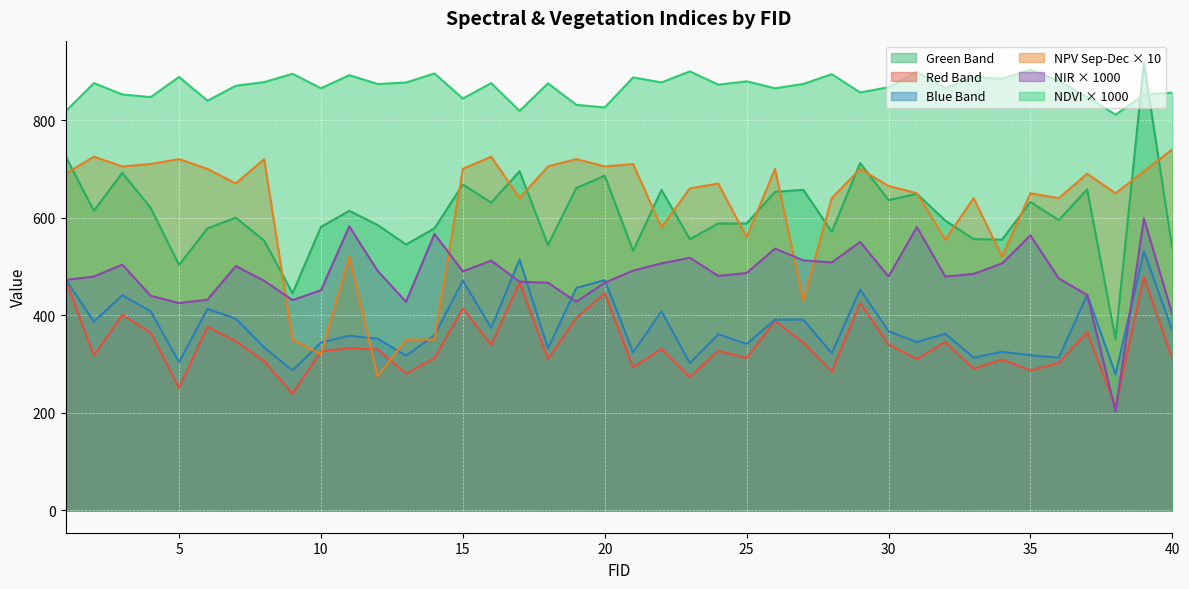

Reading left to right, transcribe all the data shown in this chart.

ndvi1: 1=818.0	2=875.9	3=852.5	4=847.2	5=888.4	6=839.8	7=870.4	8=877.9	9=894.9	10=865.2	11=892.1	12=874.0	13=877.1	14=895.6	15=844.2	16=875.8	17=818.8	18=875.4	19=831.3	20=825.9	21=887.5	22=877.2	23=899.9	24=872.6	25=879.5	26=865.1	27=874.2	28=894.1	29=856.6	30=867.5	31=898.6	32=865.7	33=887.1	34=884.9	35=903.1	36=880.5	37=847.3	38=811.1	39=852.1	40=856.3
nir1: 1=472.5	2=479.2	3=503.8	4=439.9	5=424.9	6=431.8	7=500.7	8=470.6	9=431.0	10=451.2	11=582.1	12=490.8	13=427.5	14=566.7	15=490.0	16=511.9	17=468.7	18=466.6	19=427.7	20=466.8	21=491.5	22=506.2	23=517.9	24=480.6	25=486.6	26=536.6	27=512.4	28=508.2	29=550.4	30=479.3	31=580.7	32=479.3	33=484.7	34=506.1	35=563.7	36=475.3	37=441.6	38=203.3	39=598.5	40=401.6
green1: 1=726.0	2=614.0	3=692.0	4=620.0	5=503.0	6=578.0	7=600.0	8=553.0	9=445.0	10=581.0	11=614.0	12=585.0	13=545.0	14=578.0	15=668.0	16=631.0	17=695.0	18=544.0	19=661.0	20=686.0	21=532.0	22=657.0	23=556.0	24=588.0	25=588.0	26=653.0	27=657.0	28=571.0	29=712.0	30=636.0	31=649.0	32=594.0	33=556.0	34=555.0	35=632.0	36=595.0	37=658.0	38=351.0	39=917.0	40=537.0
red1: 1=473.0	2=317.0	3=401.0	4=364.0	5=251.0	6=376.0	7=347.0	8=306.0	9=239.0	10=326.0	11=332.0	12=330.0	13=280.0	14=312.0	15=414.0	16=339.0	17=467.0	18=310.0	19=394.0	20=445.0	21=293.0	22=331.0	23=273.0	24=327.0	25=312.0	26=388.0	27=344.0	28=284.0	29=425.0	30=340.0	31=310.0	32=345.0	33=290.0	34=309.0	35=287.0	36=302.0	37=365.0	38=212.0	39=478.0	40=311.0
blue1: 1=474.0	2=387.0	3=441.0	4=408.0	5=304.0	6=413.0	7=393.0	8=334.0	9=287.0	10=344.0	11=358.0	12=352.0	13=317.0	14=359.0	15=471.0	16=374.0	17=514.0	18=332.0	19=456.0	20=472.0	21=324.0	22=408.0	23=302.0	24=361.0	25=341.0	26=391.0	27=391.0	28=322.0	29=453.0	30=367.0	31=345.0	32=362.0	33=313.0	34=325.0	35=318.0	36=313.0	37=442.0	38=279.0	39=531.0	40=369.0
npv_sep_dec: 1=690.0	2=725.0	3=705.0	4=710.0	5=720.0	6=700.0	7=670.0	8=720.0	9=350.0	10=320.0	11=520.0	12=275.0	13=350.0	14=350.0	15=700.0	16=725.0	17=640.0	18=705.0	19=720.0	20=705.0	21=710.0	22=580.0	23=660.0	24=670.0	25=560.0	26=700.0	27=430.0	28=640.0	29=700.0	30=665.0	31=650.0	32=555.0	33=640.0	34=520.0	35=650.0	36=640.0	37=690.0	38=650.0	39=695.0	40=740.0